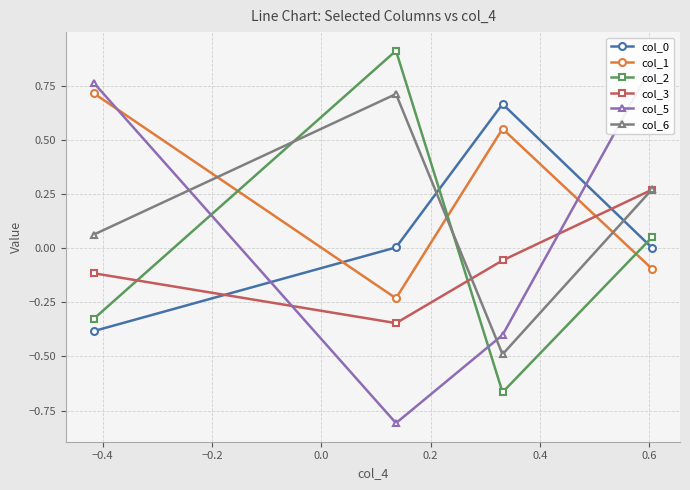

True or false: col_3 has more than 0 points higher than both neighbors.

False